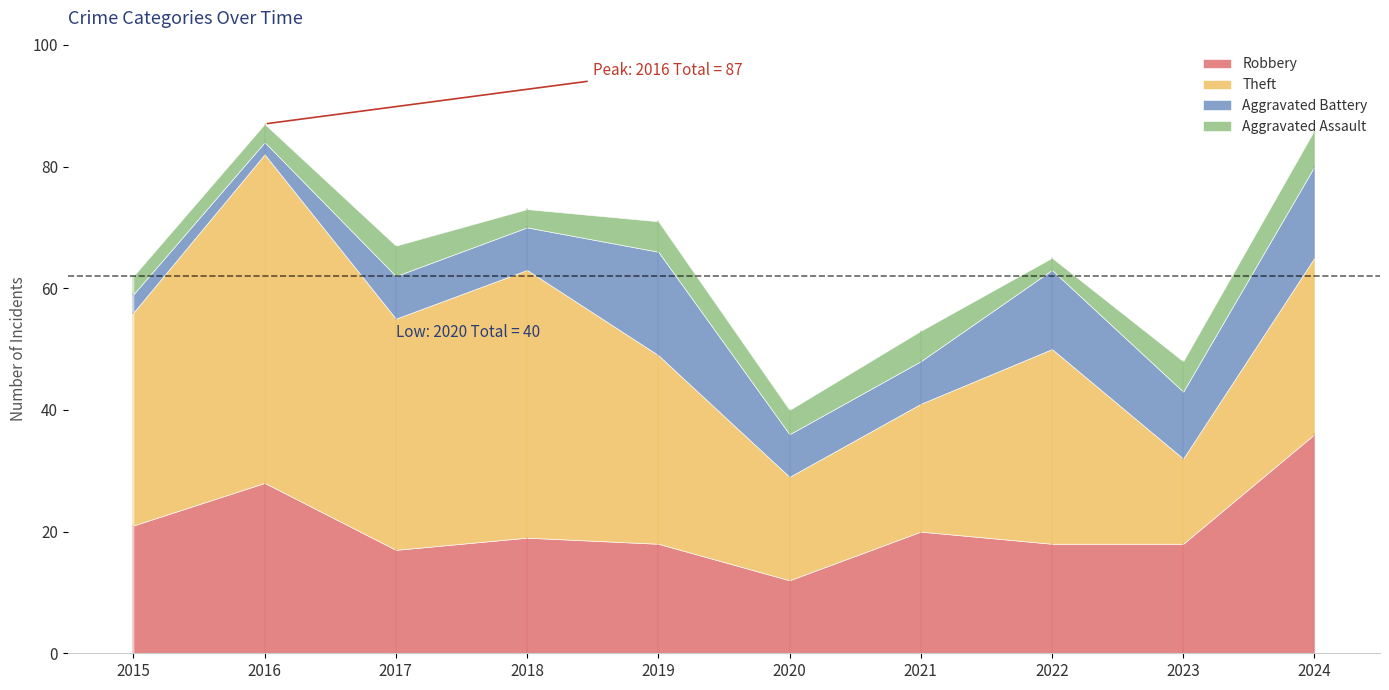

True or false: Aggravated Battery and Theft cross at least once.

False